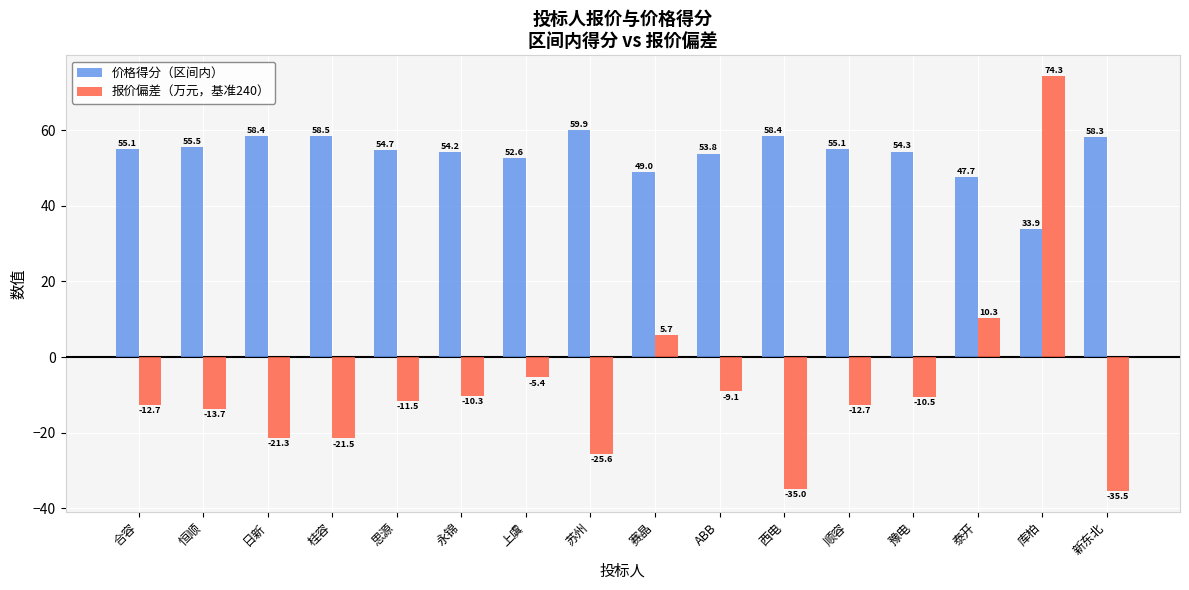

Which series has the largest total across all categories?

价格得分（区间内）